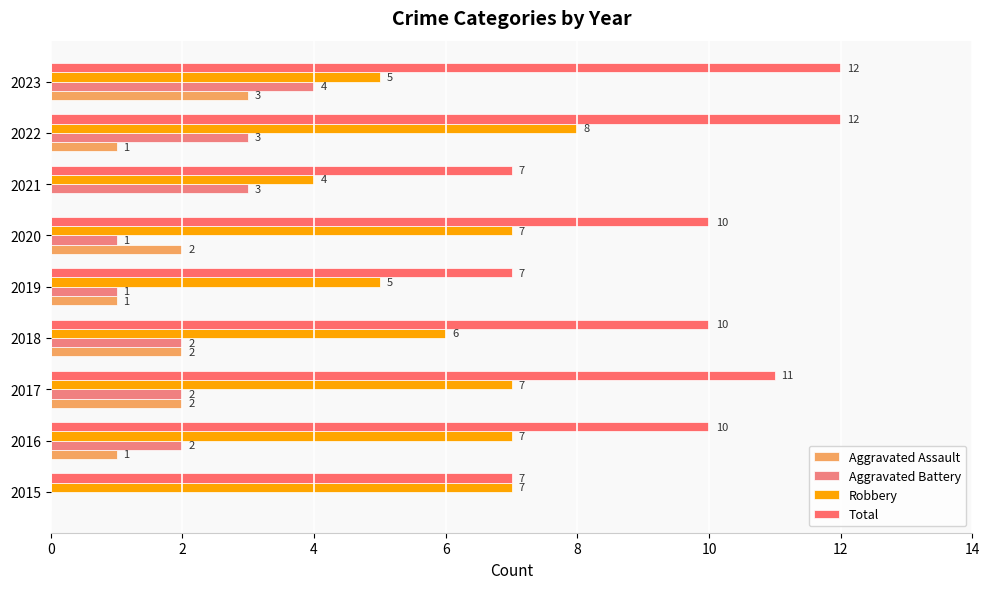

How many data points does each series have?

9